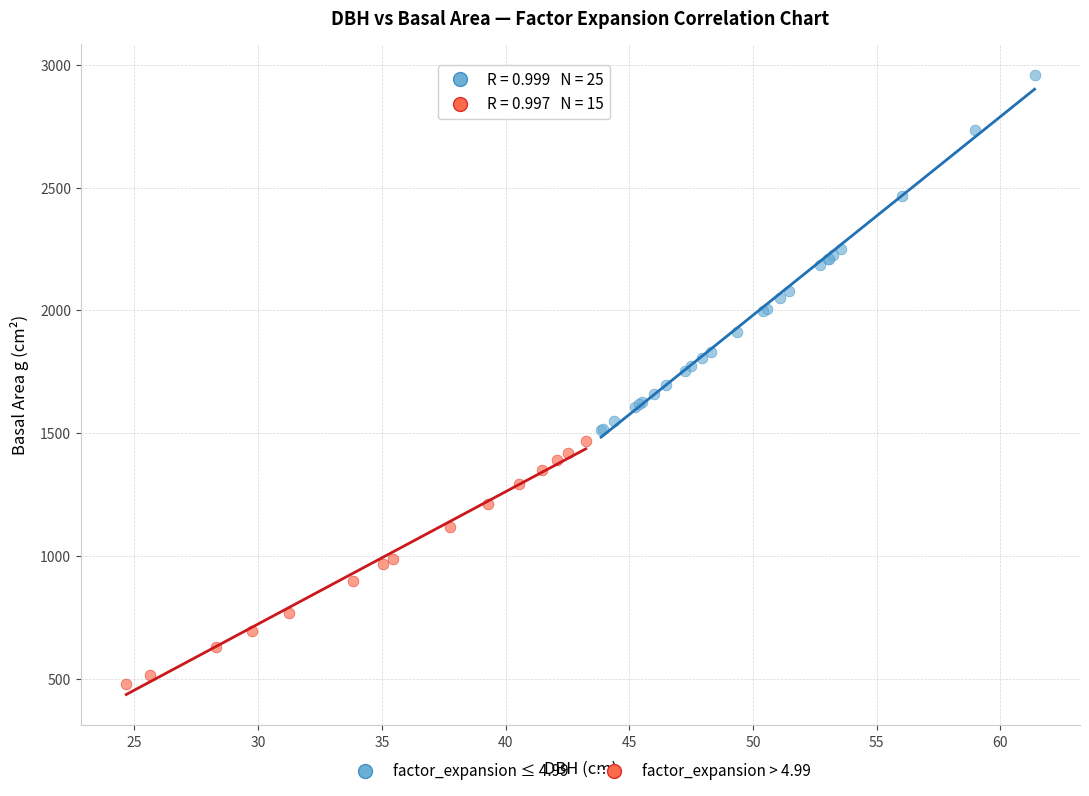

Which series contains the lowest Y value?

factor_expansion > 4.99